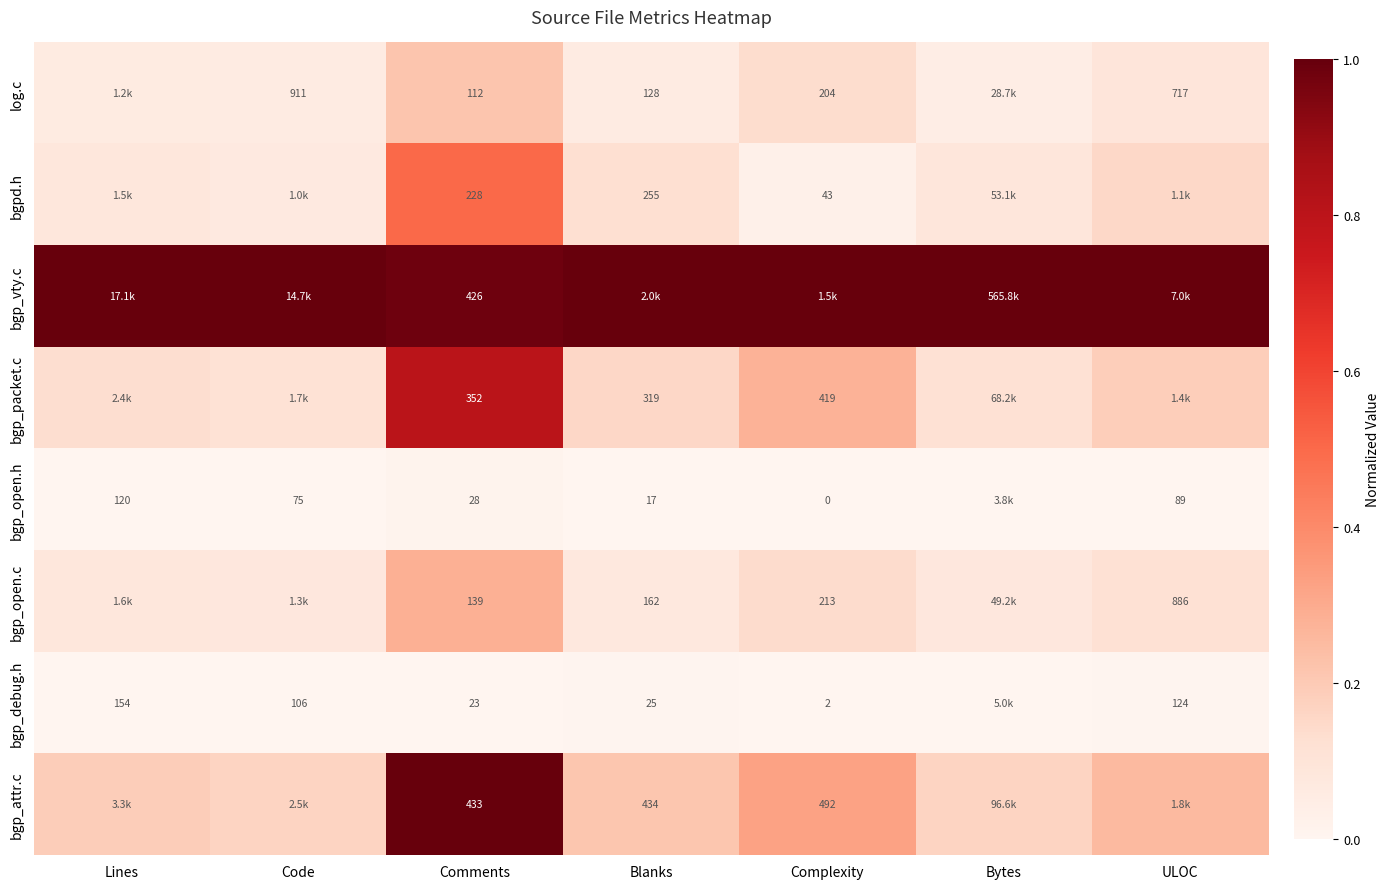

Is the value of bgp_packet.c at Complexity greater than the value of bgp_debug.h at Blanks?

Yes